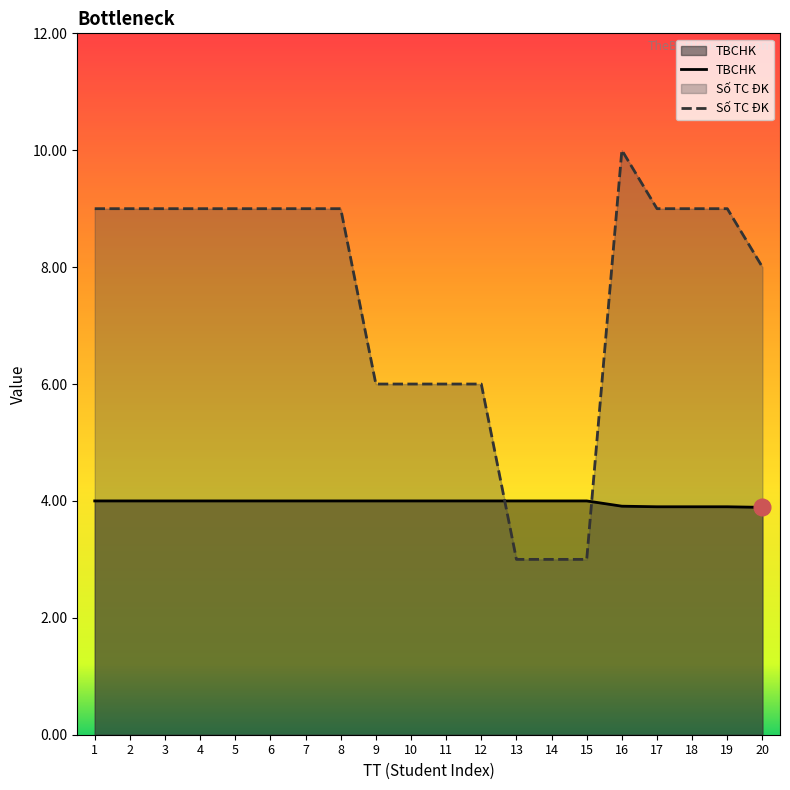

Which series has the largest total across all categories?

Số TC ĐK